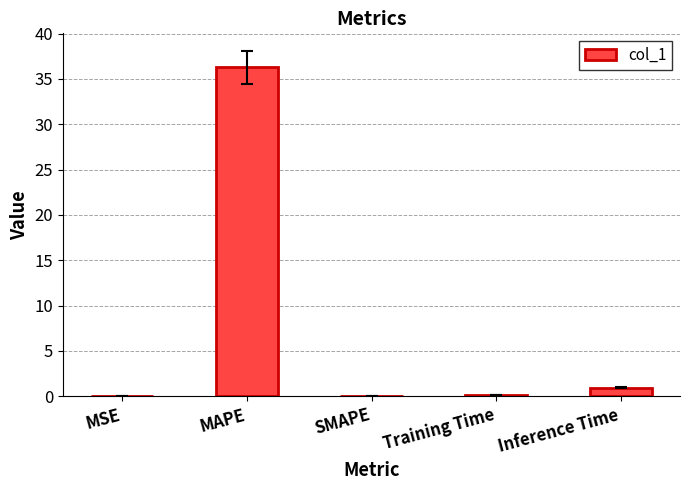

Where is the data nearest to the value 18?

Inference Time